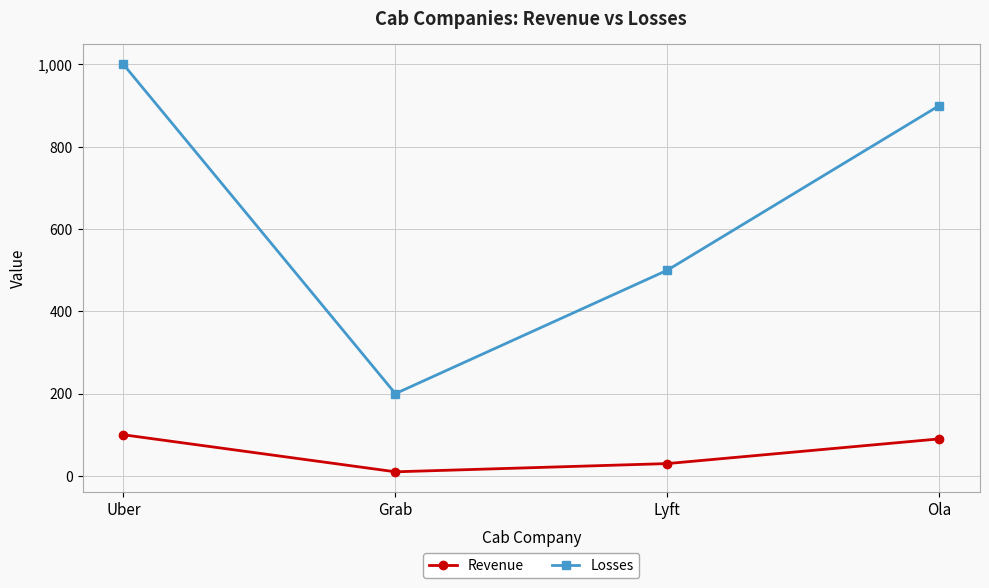

List the series in order of their overall mean, highest first.

Losses, Revenue